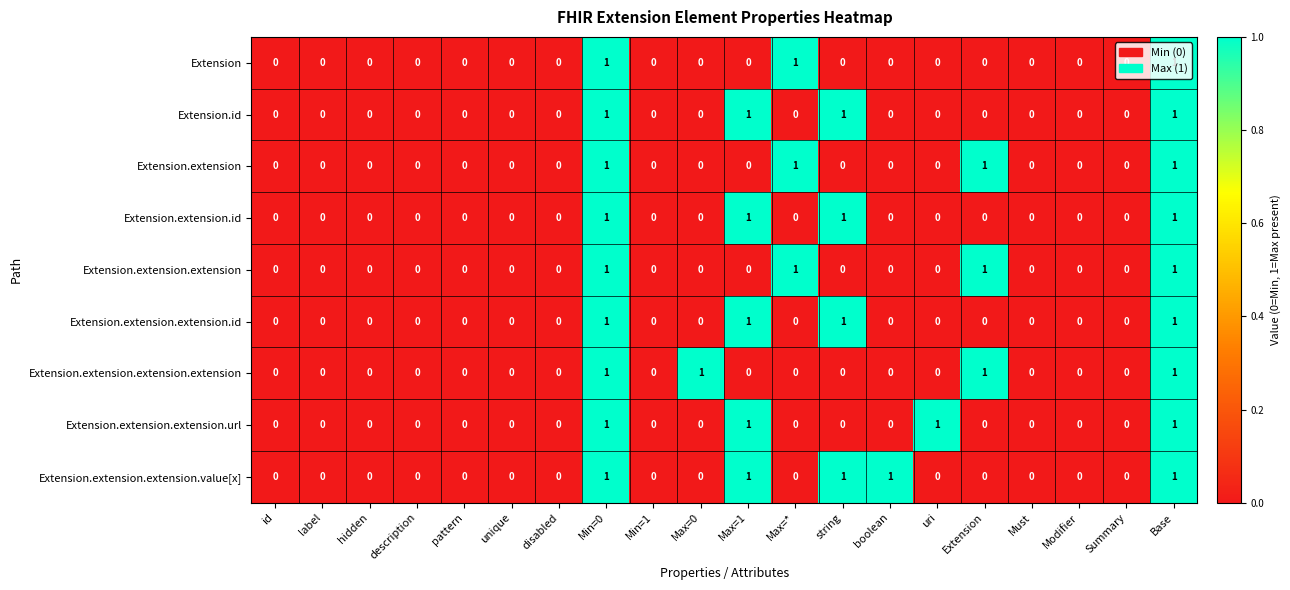

How many Extension.extension.extension.extension values are between 0 and 1?

20